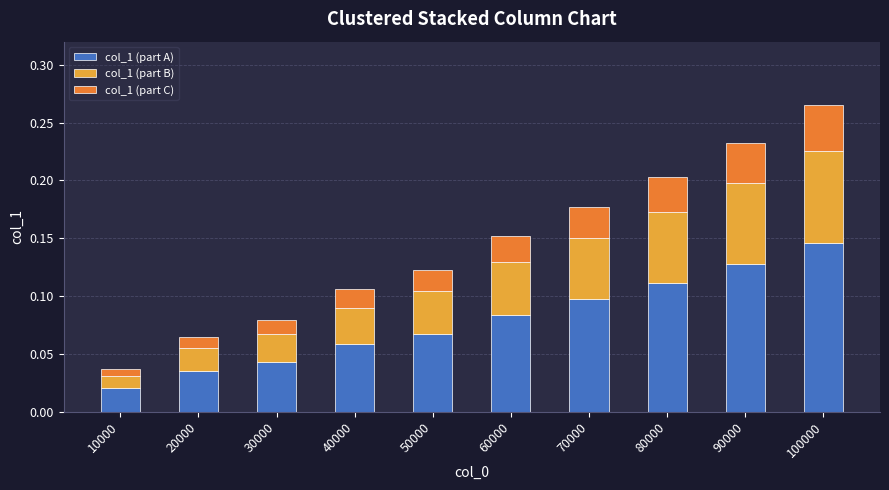

At which category is the sum across all series the highest?

100000